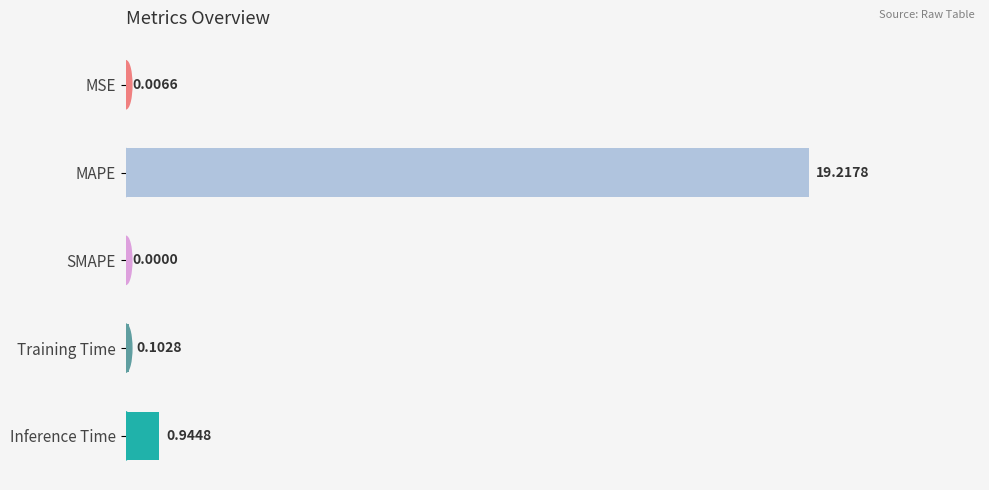

Which label corresponds to the largest value in the chart?

MAPE